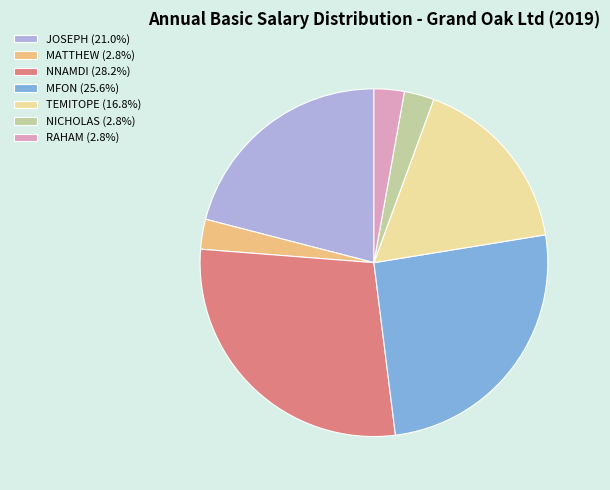

Count the number of slices in the pie.

7